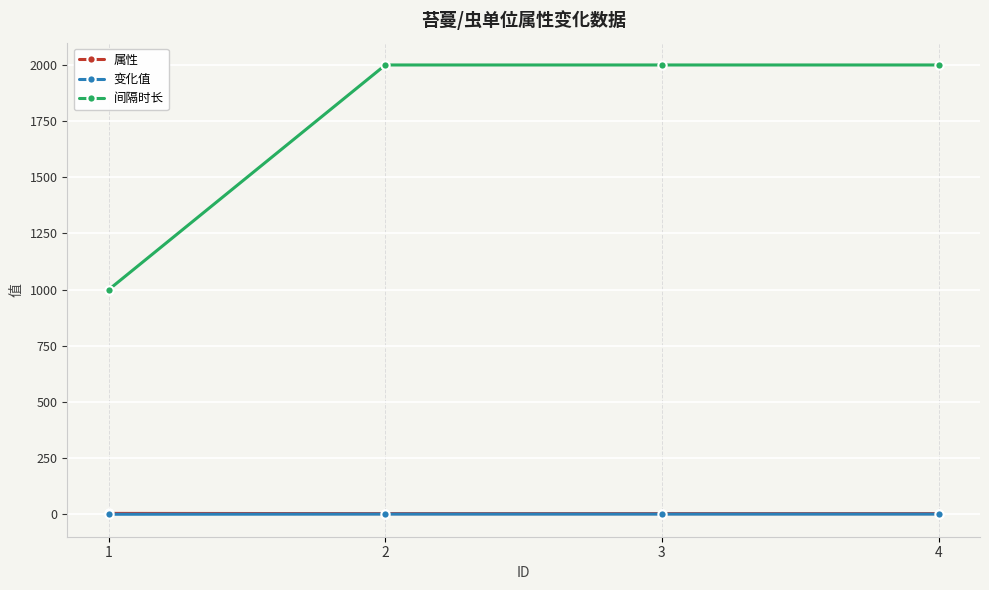

Is the value of 间隔时长 at 3 greater than the value of 变化值 at 2?

Yes